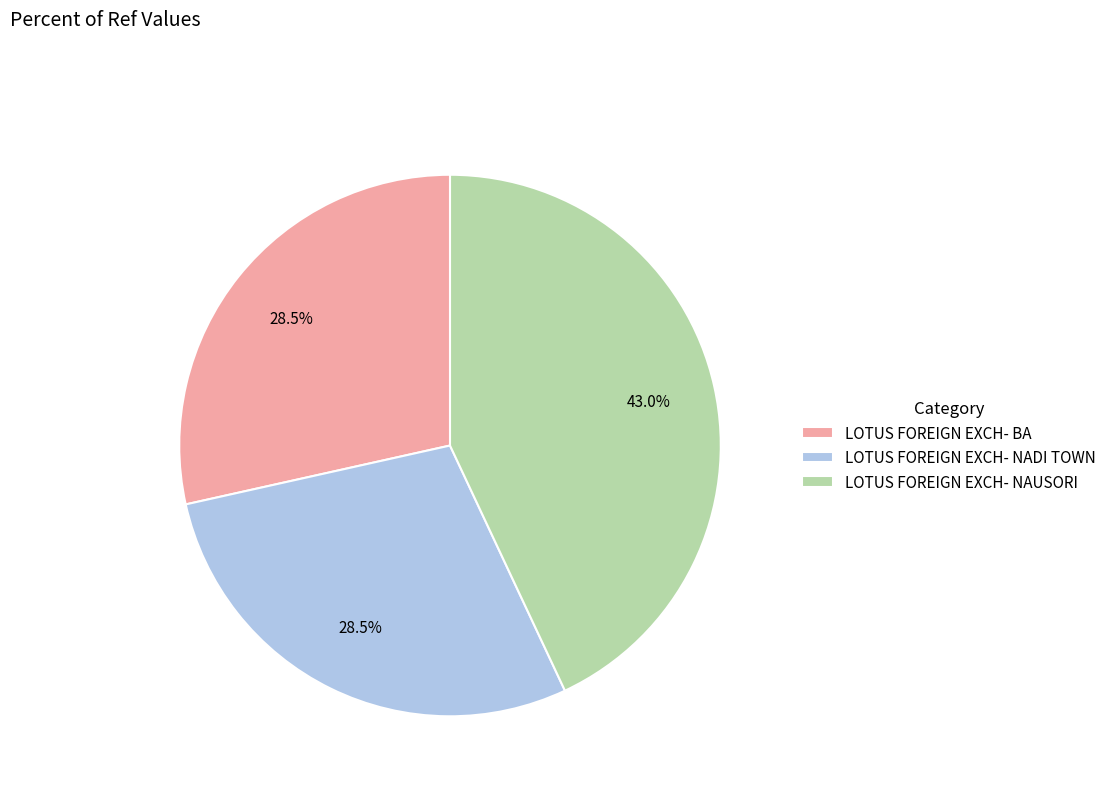

Approximately how many times larger is the value at LOTUS FOREIGN EXCH- NAUSORI compared to LOTUS FOREIGN EXCH- BA?

1.5